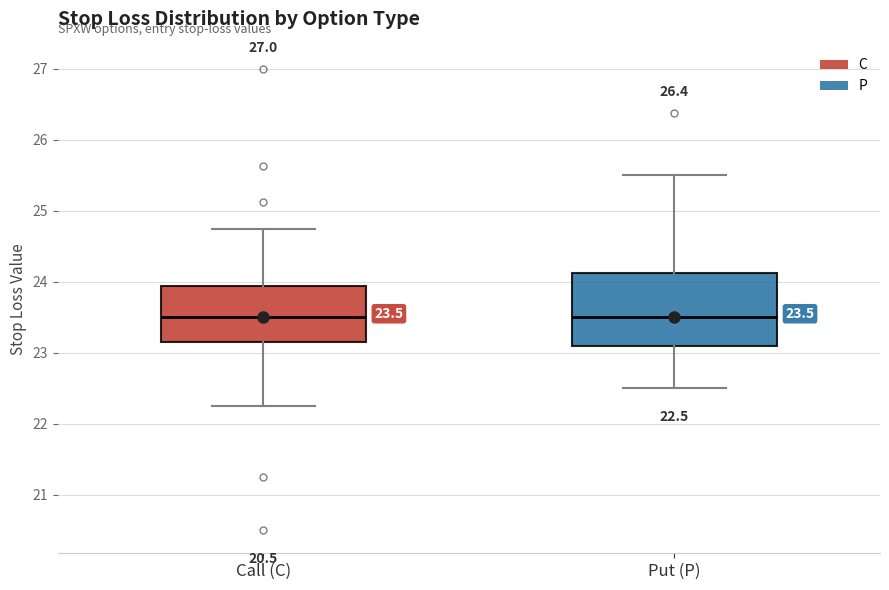

Comparing the boxes themselves (not the whiskers), which one is the tallest?

Put (P)